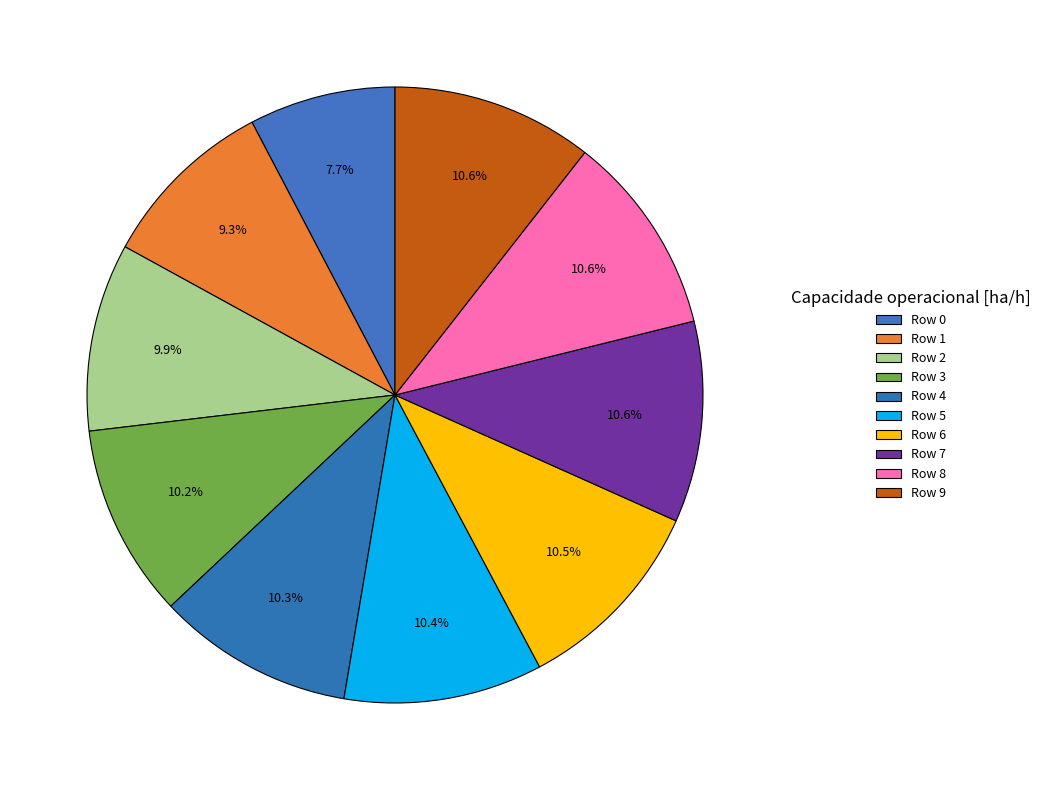

To the nearest percent, what is the average slice percentage?

10%